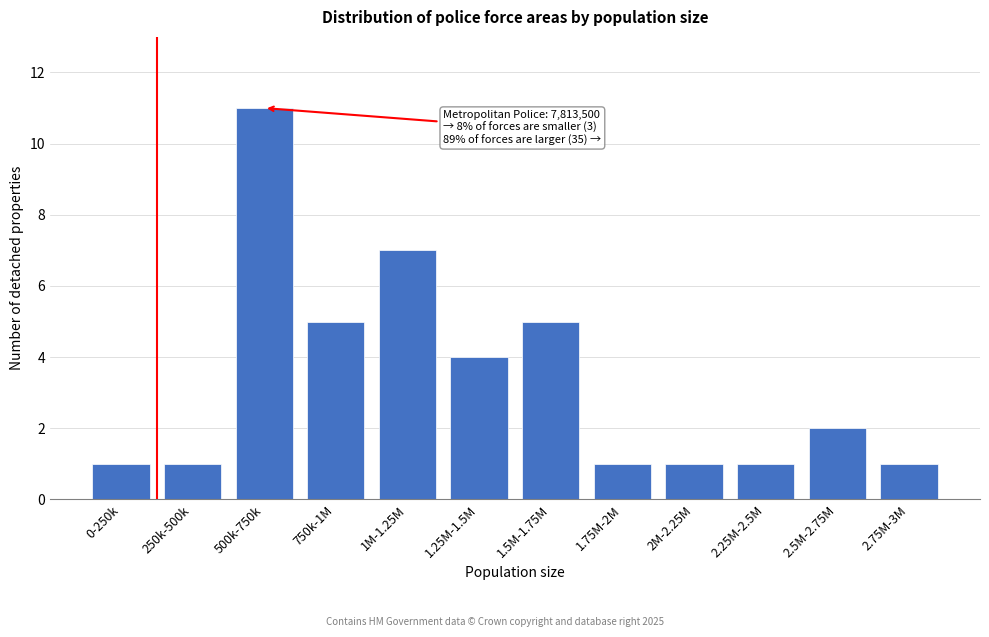

Reading left to right, extract all data points from this chart.

1	1	11	5	7	4	5	1	1	1	2	1